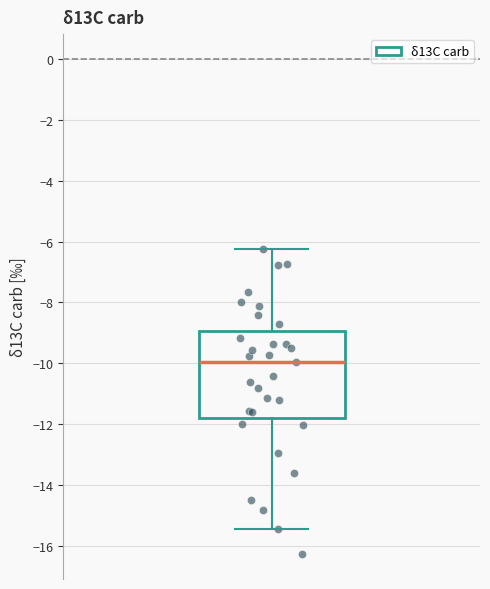

Transcribe this box plot: give where the median line is, the range the box spans, and where the two whiskers end, as read against the y-axis. The values are not printed on the chart, so give them approximately, as read against the axis.

median -10.0, box -11.8 to -9.0, whiskers -15.4 to -6.2